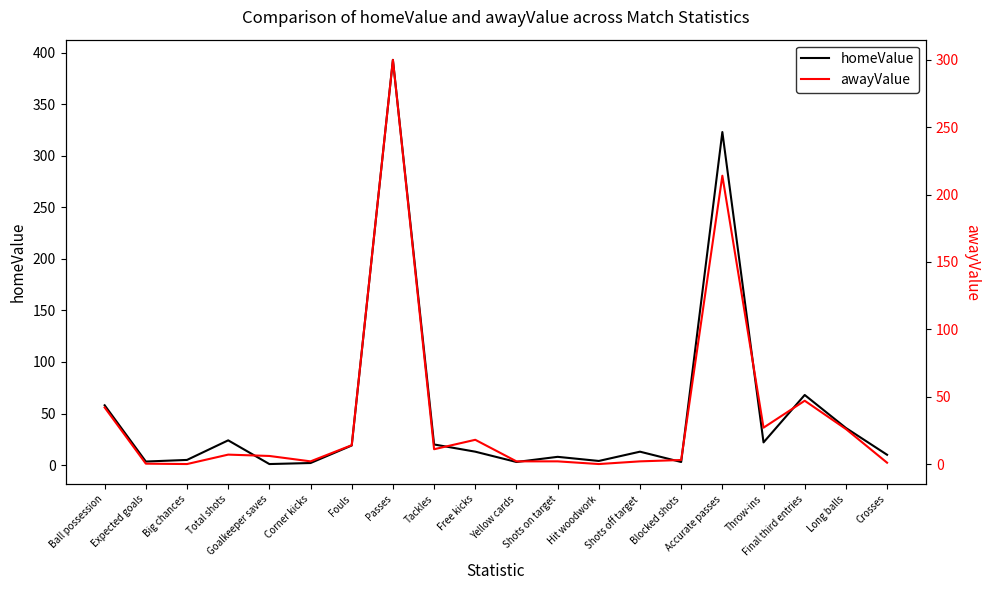

Which series has the widest spread of values?

homeValue